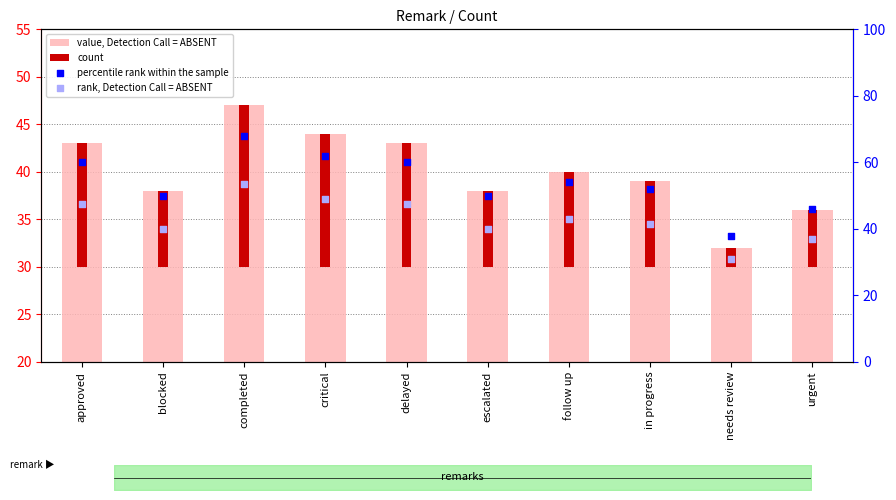

Which series contains the highest Y value?

percentile rank within the sample